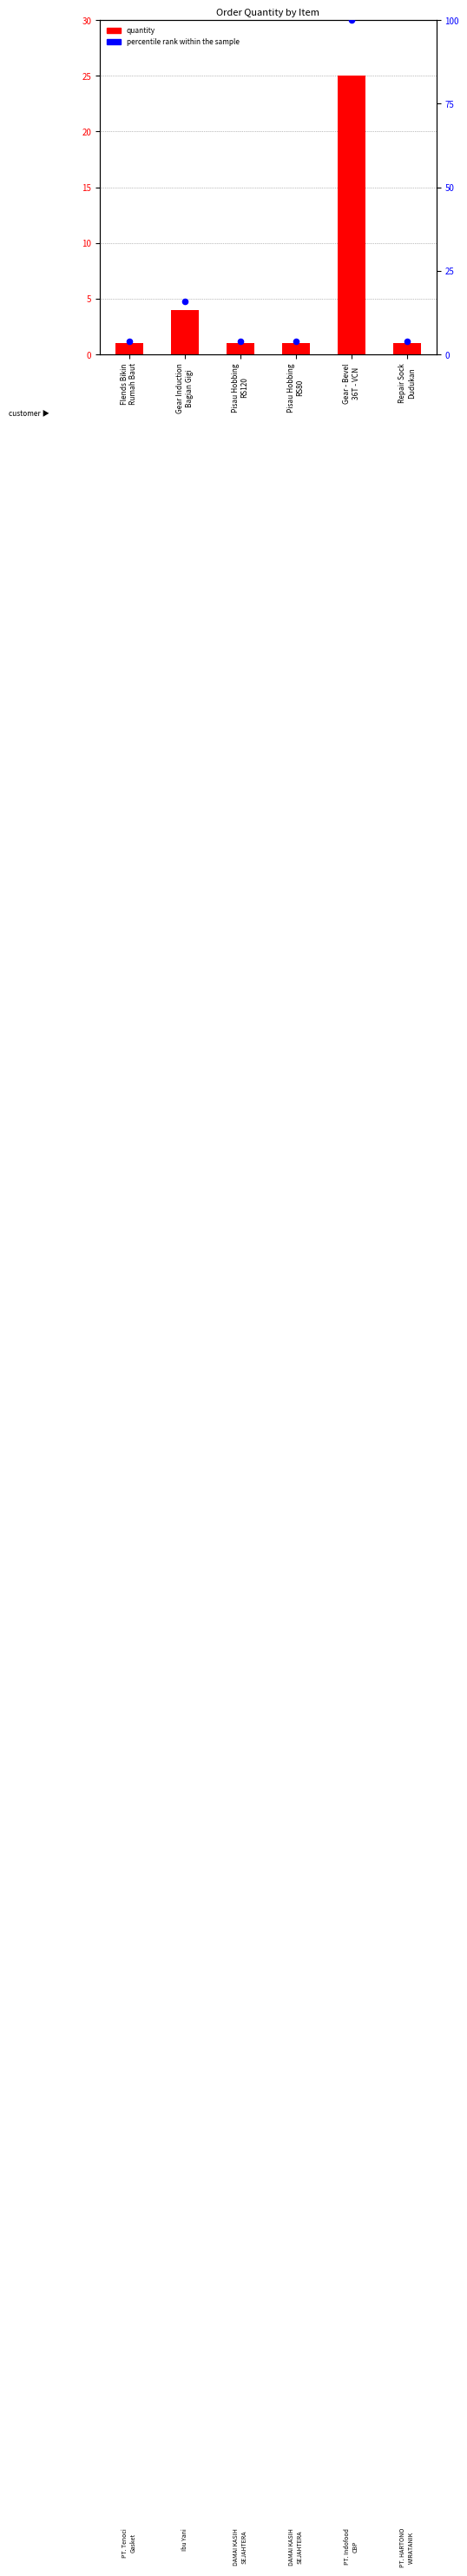

What is the total value across all series at Repair Sock
Dudukan?

5